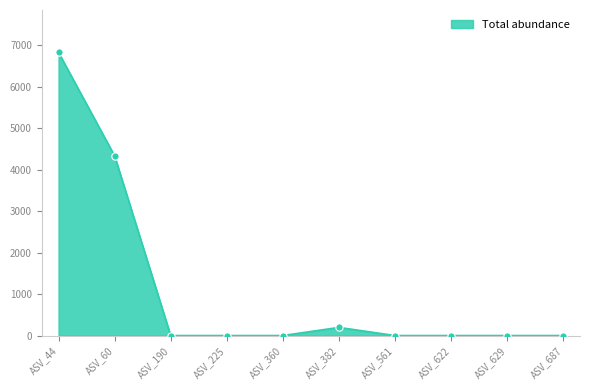

What is the greatest value displayed?

6829